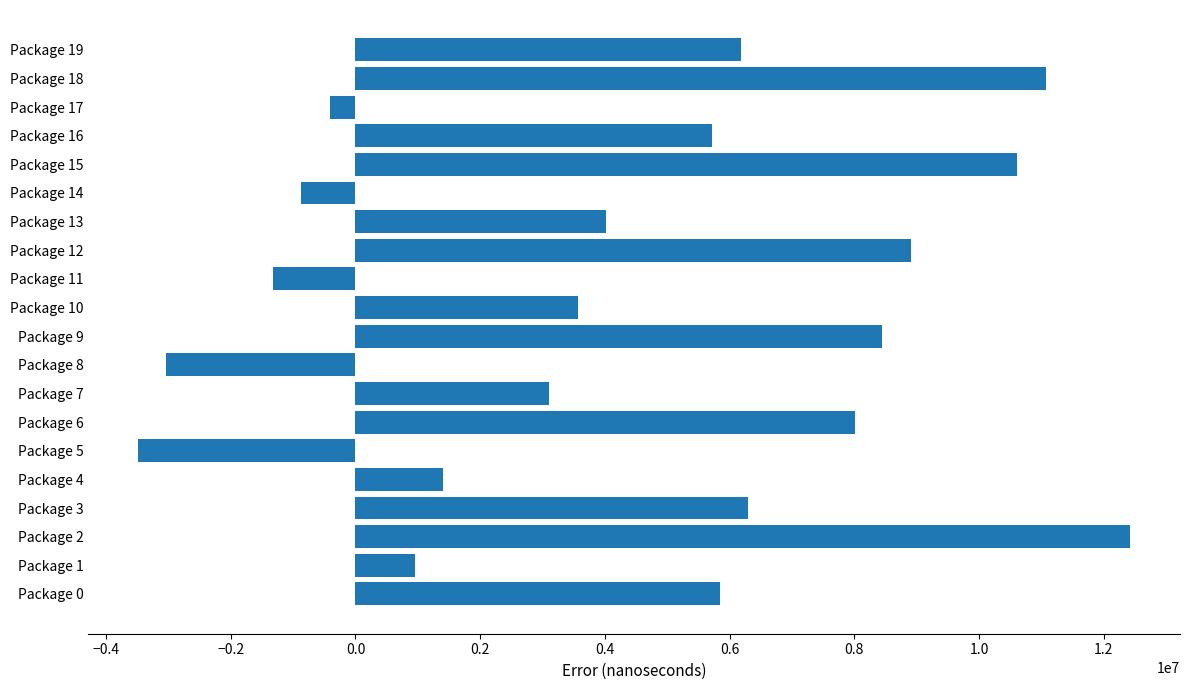

What is the difference between the maximum and minimum values?

15917115